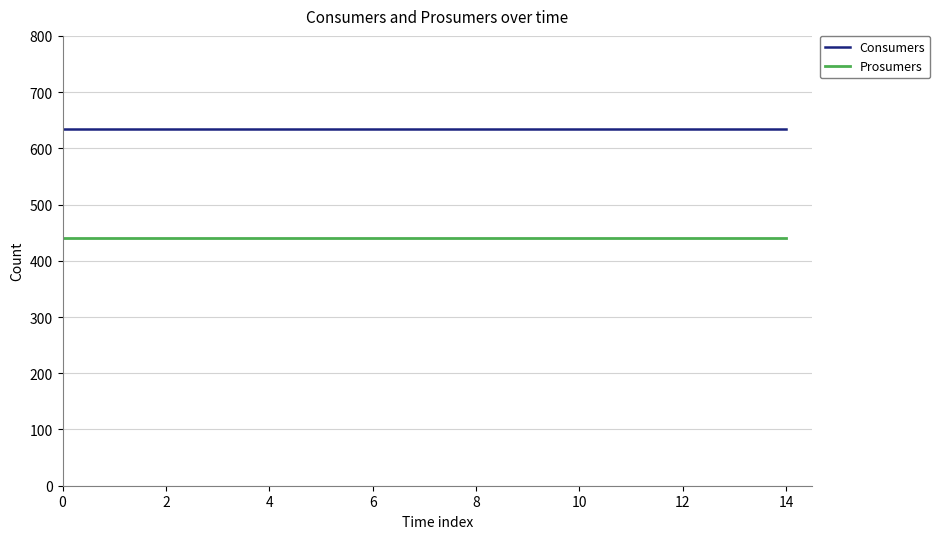

True or false: Prosumers and Consumers intersect in this chart.

False